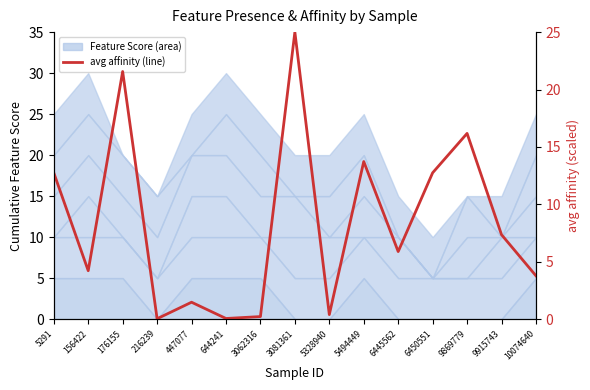

What is the sum of all values?

125.4